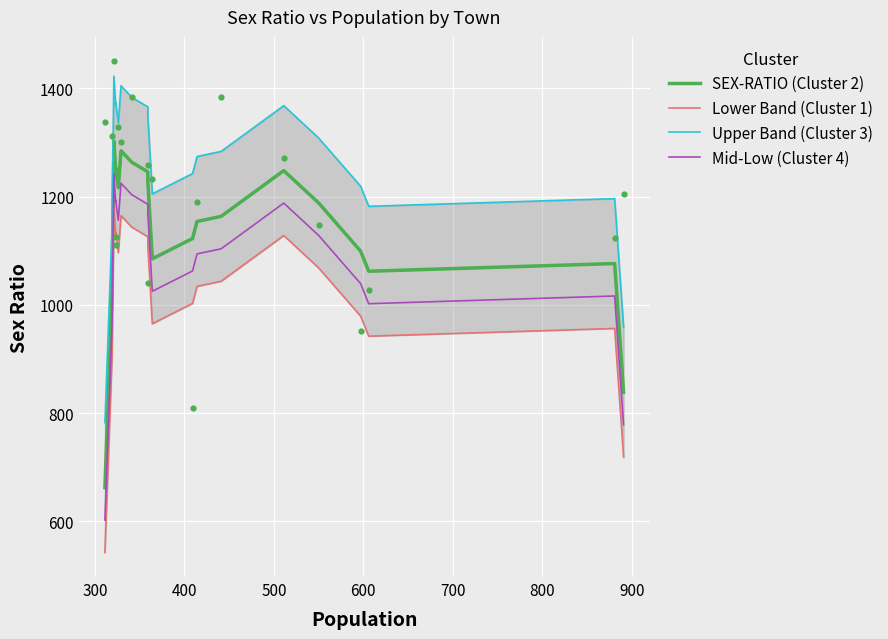

Which series has the largest total across all categories?

Upper Band (Cluster 3)